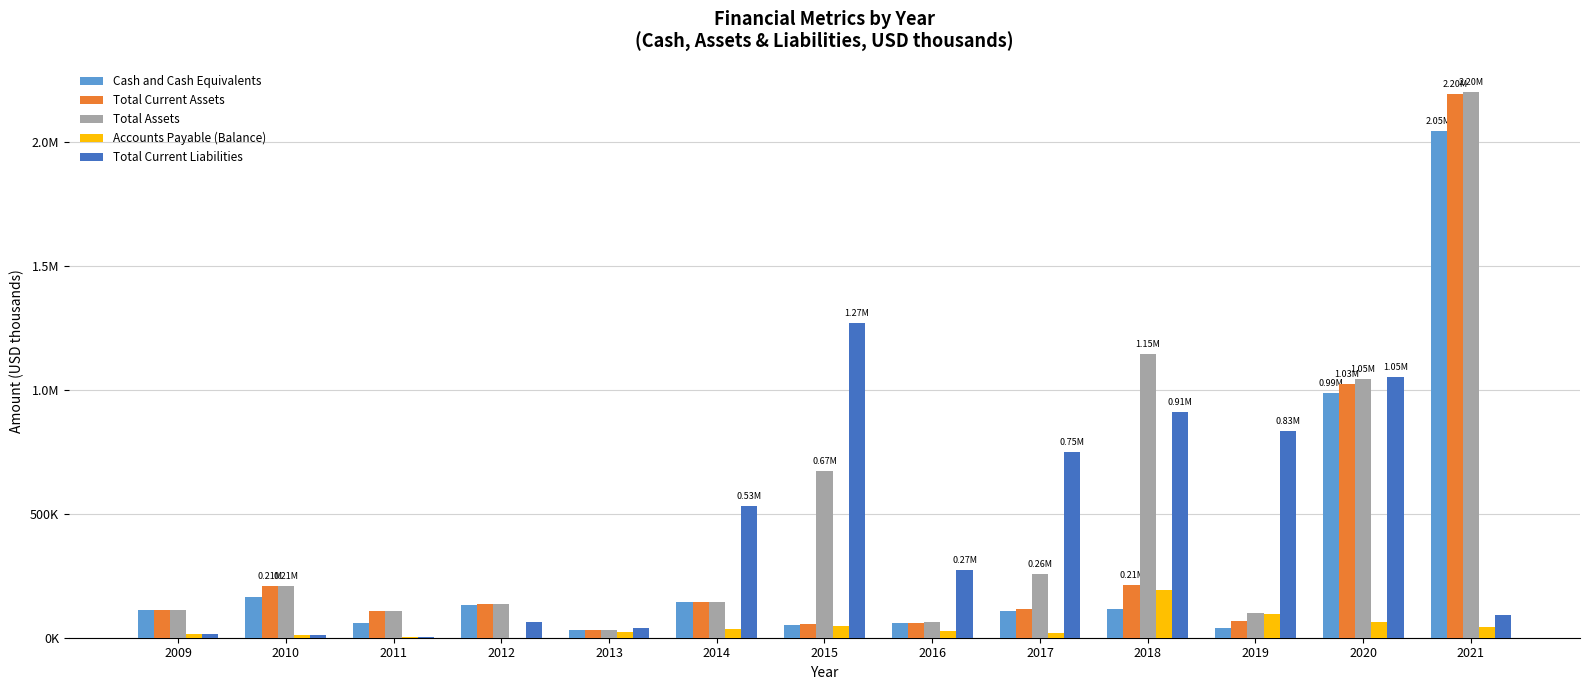

What are all the series names shown in the legend?

Cash and Cash Equivalents, Total Current Assets, Total Assets, Accounts Payable (Balance), Total Current Liabilities